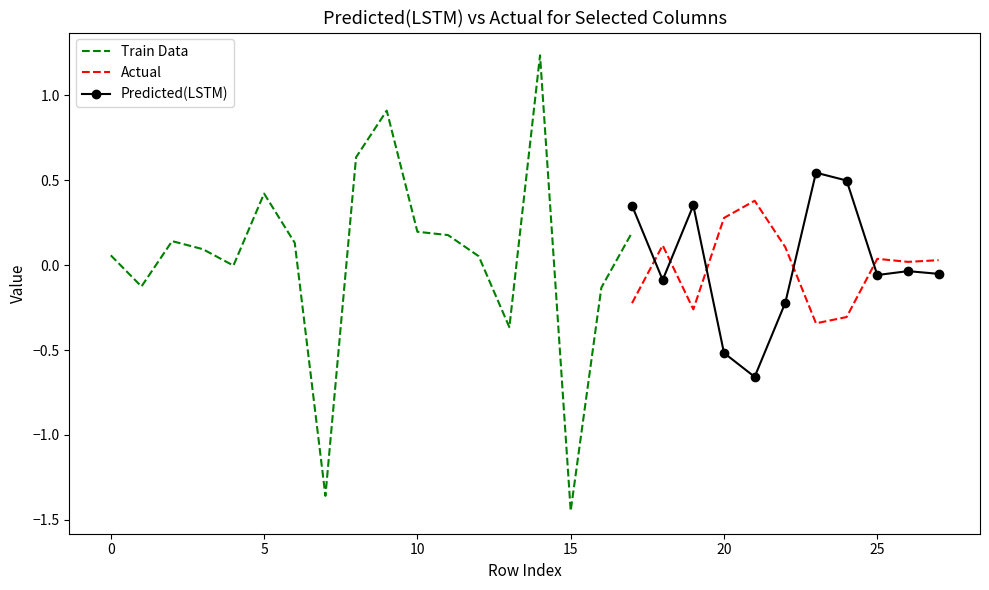

Count the number of categories in the chart.

28